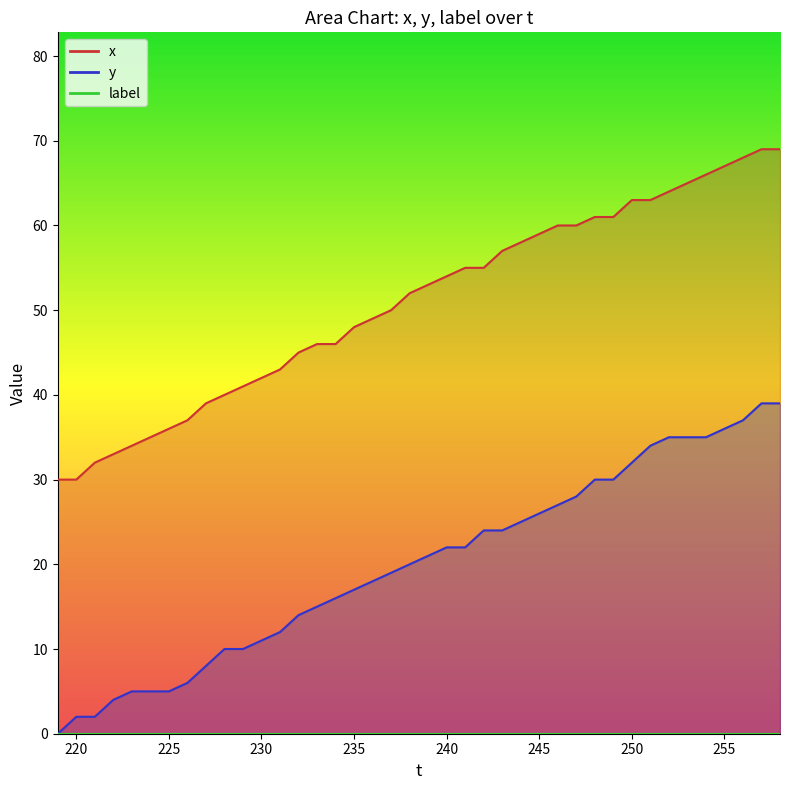

What is the maximum value shown in the chart?

69